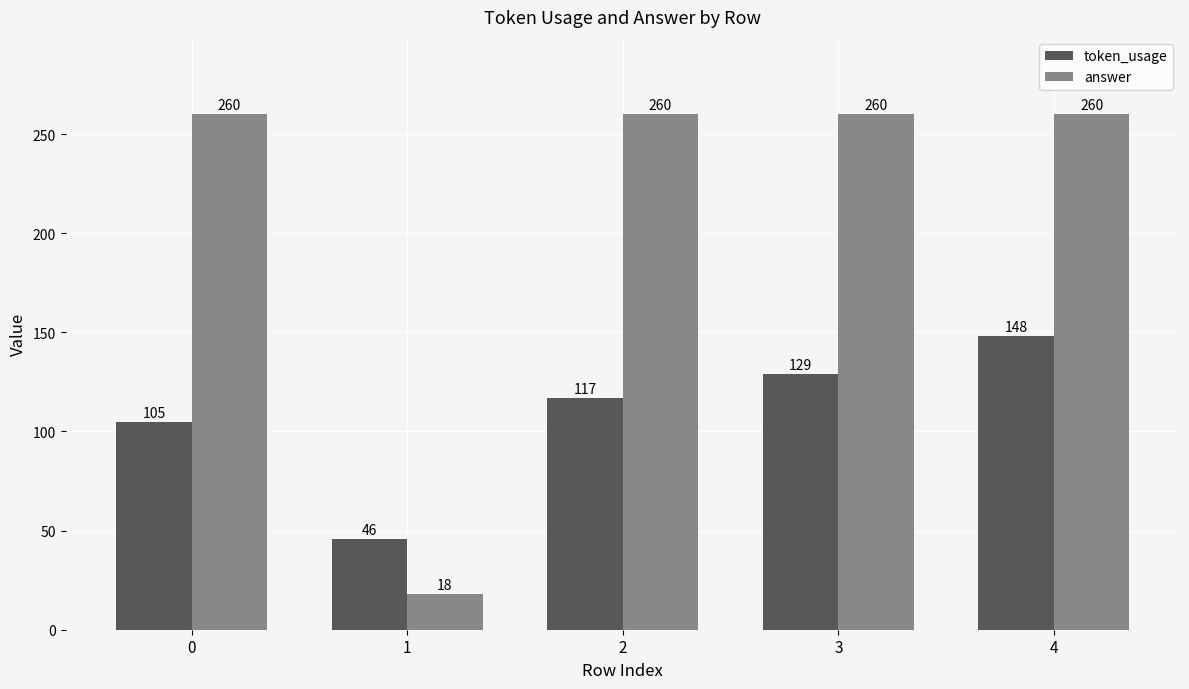

Which series has the largest total across all categories?

answer